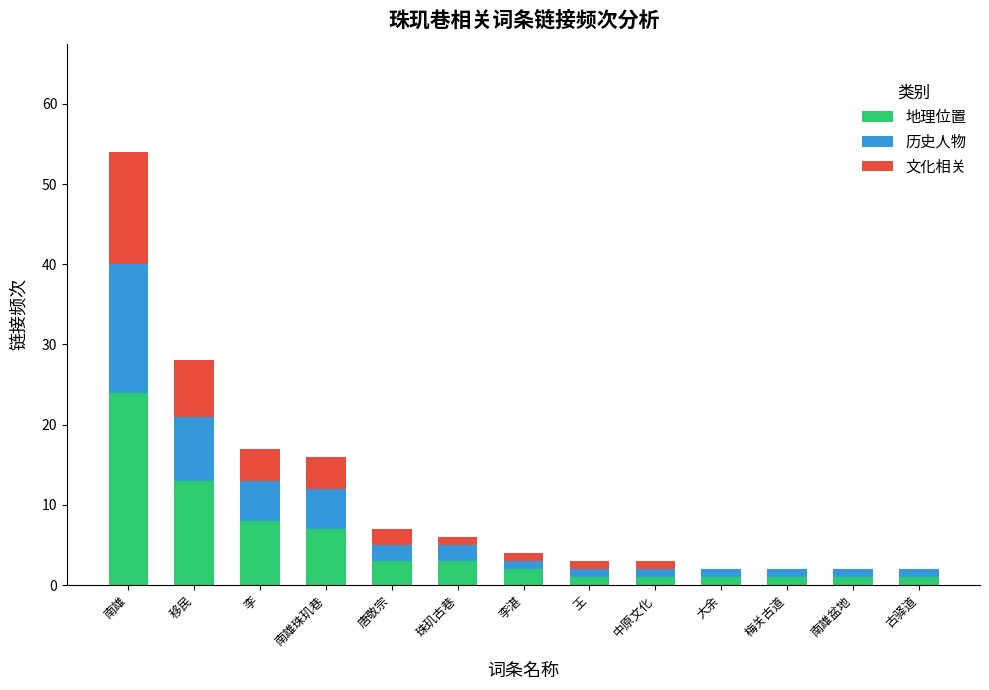

What is the total value across all series at 移民?

28